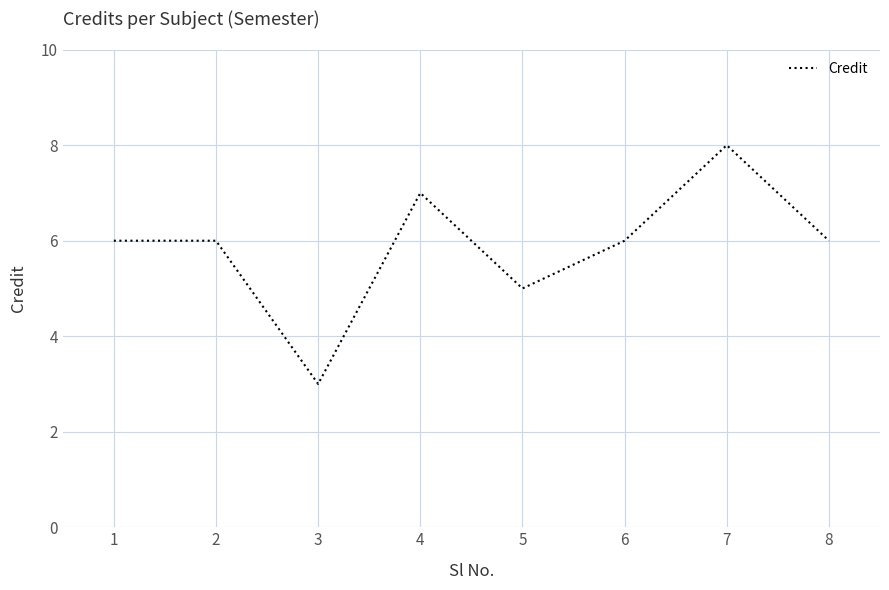

What is the average value?

6